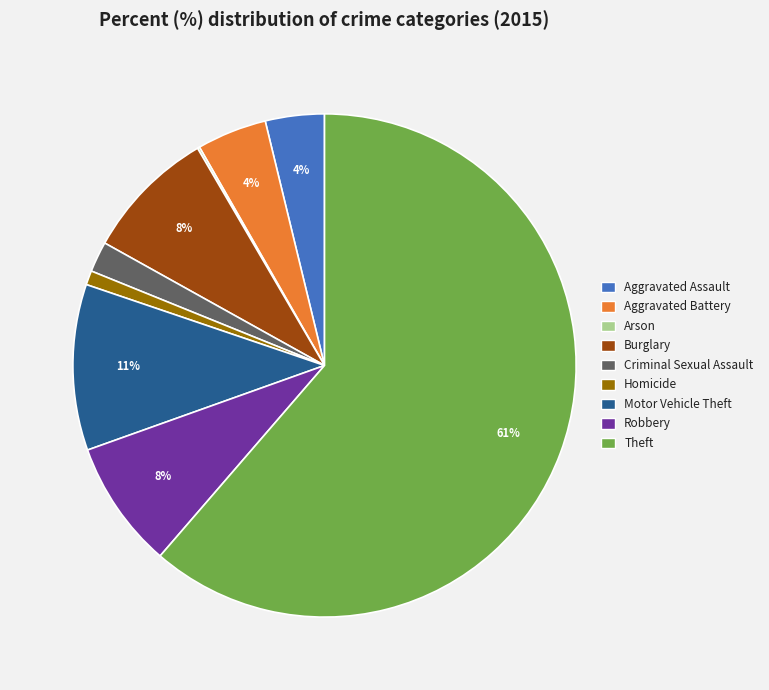

To the nearest percent, what is the average slice percentage?

11%